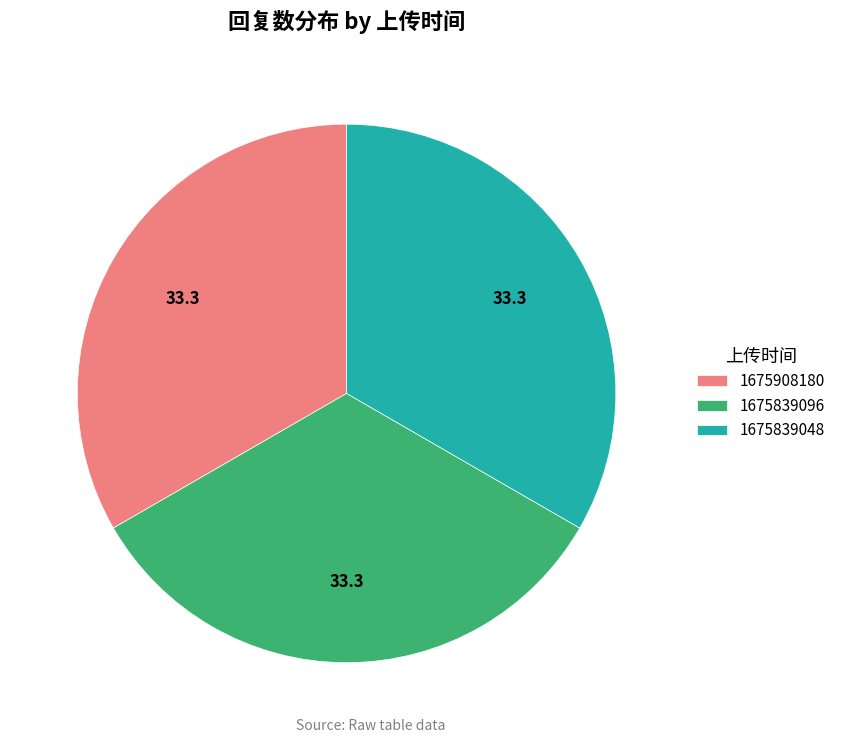

Approximately how many times larger is the value at 1675908180 compared to 1675839096?

1.0